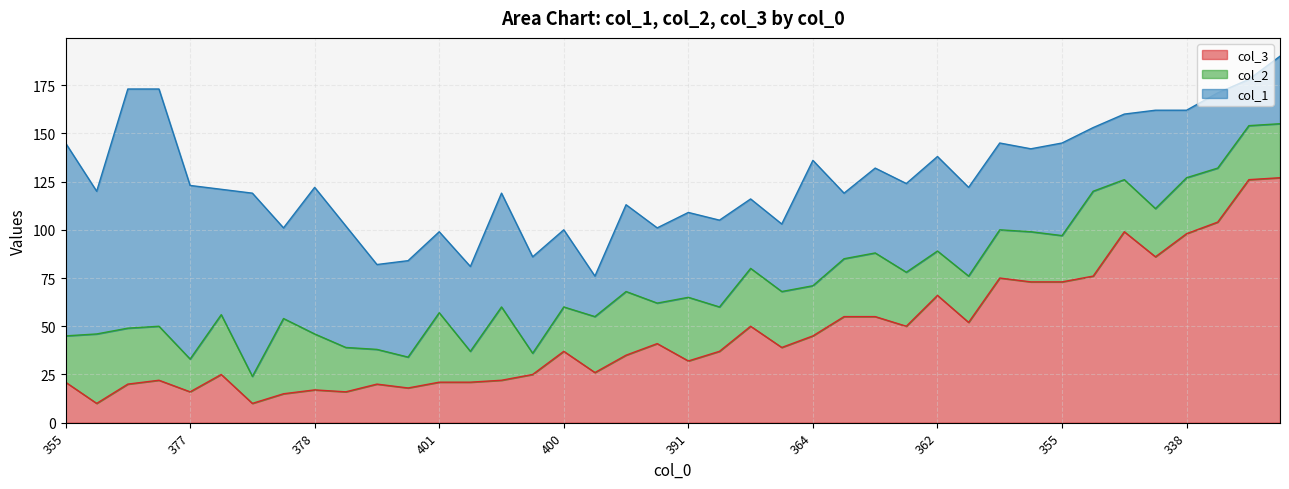

Where is the first local maximum for col_2?

380